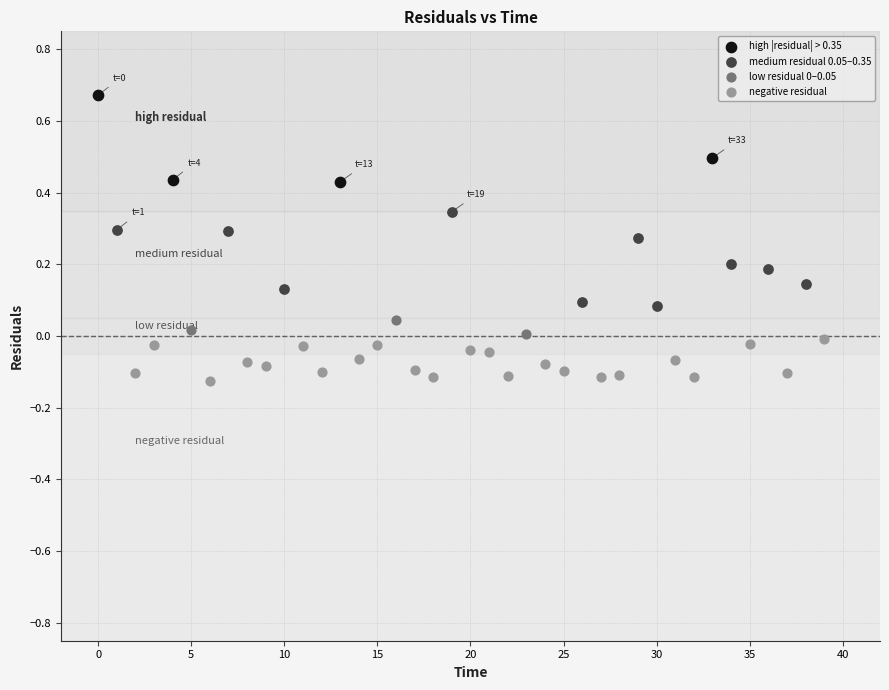

Which series reaches the minimum Y coordinate?

negative residual